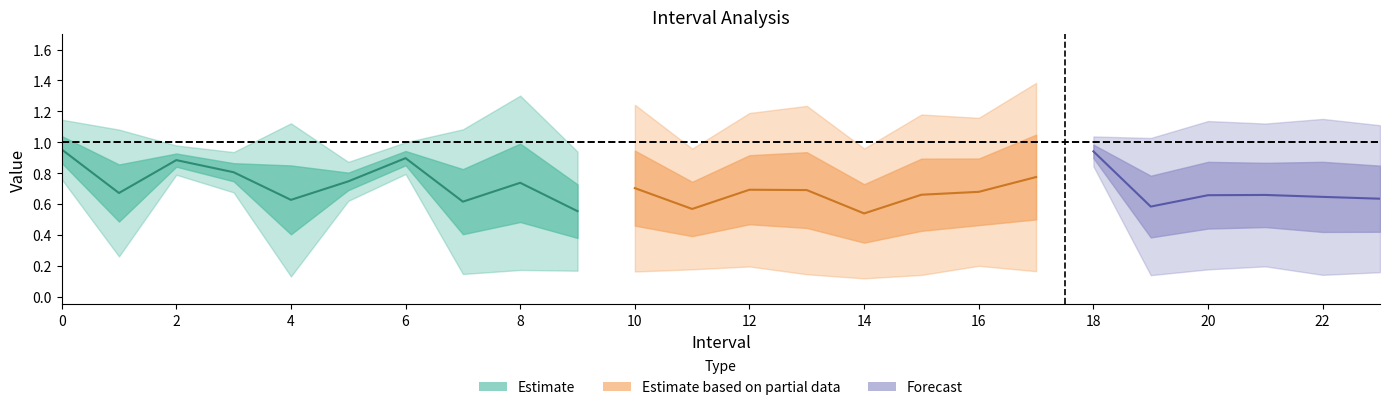

Is it true that q_value equals 0.4 at 17?

False